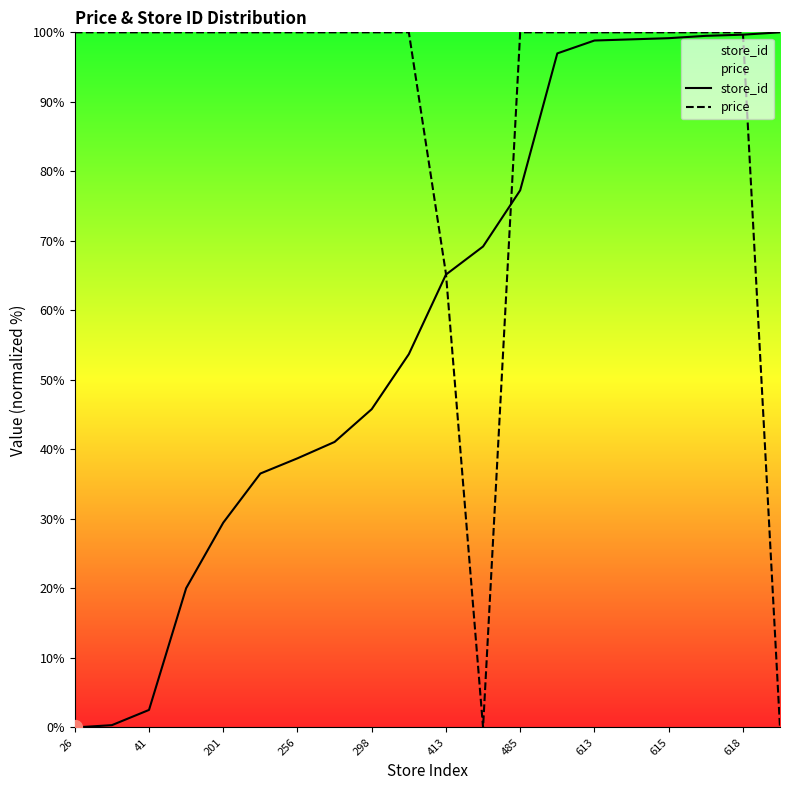

How many times do price and store_id cross each other?

3